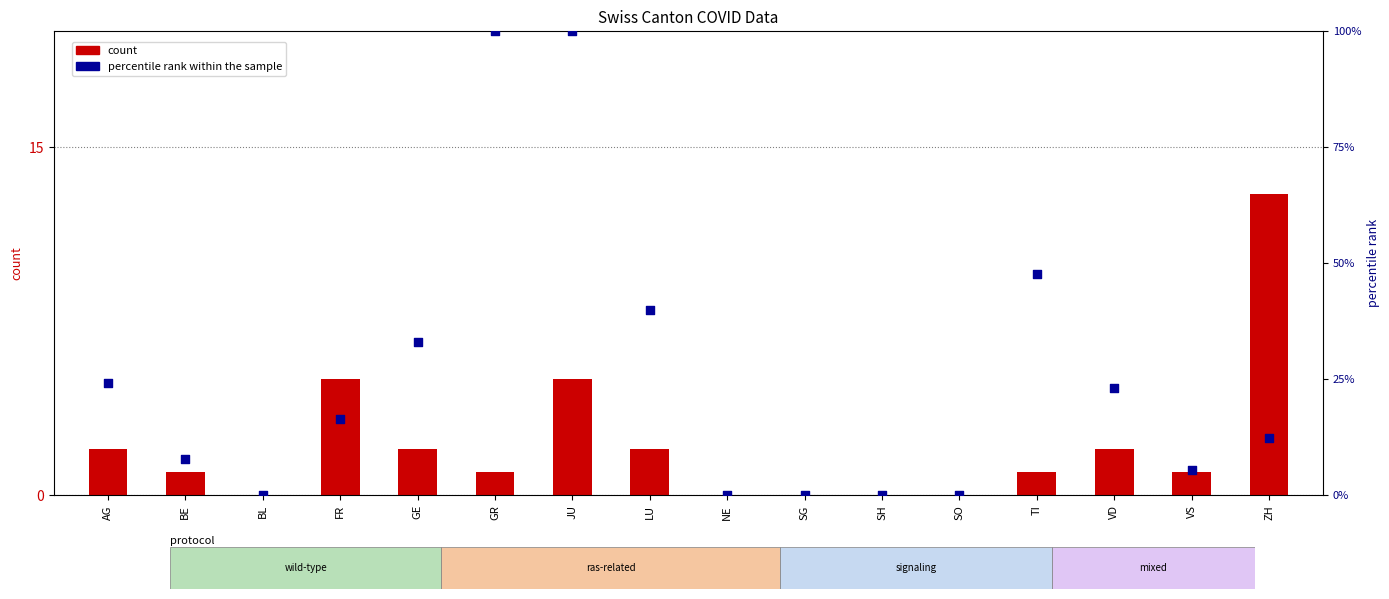

Which series reaches the minimum Y coordinate?

count